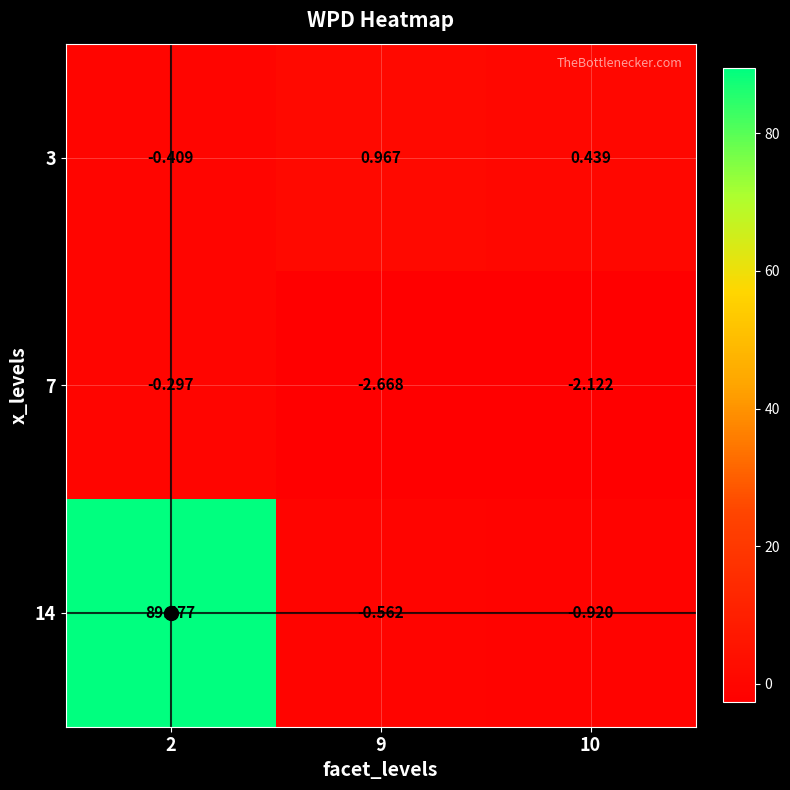

Rank the series by their maximum value, from lowest to highest.

7, 3, 14